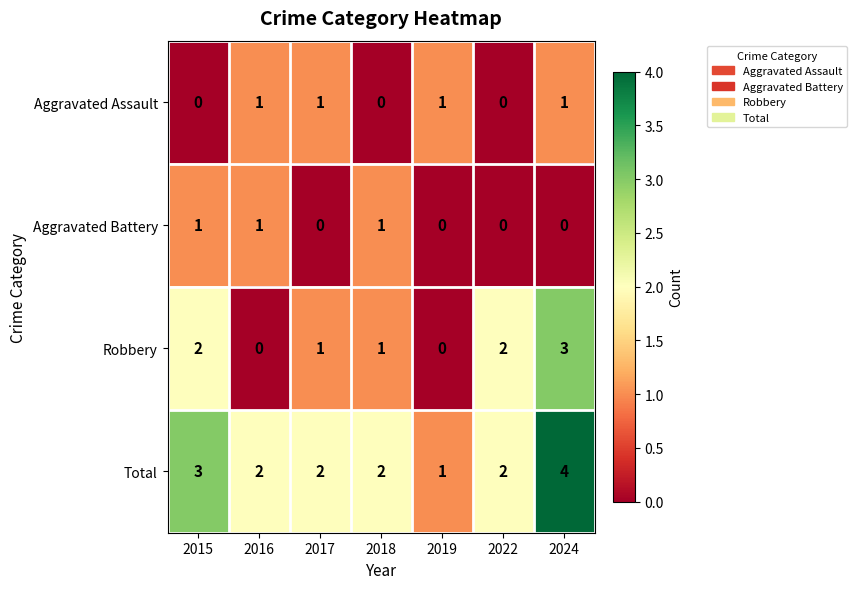

Is the value of Total at 2024 greater than the value of Aggravated Battery at 2015?

Yes